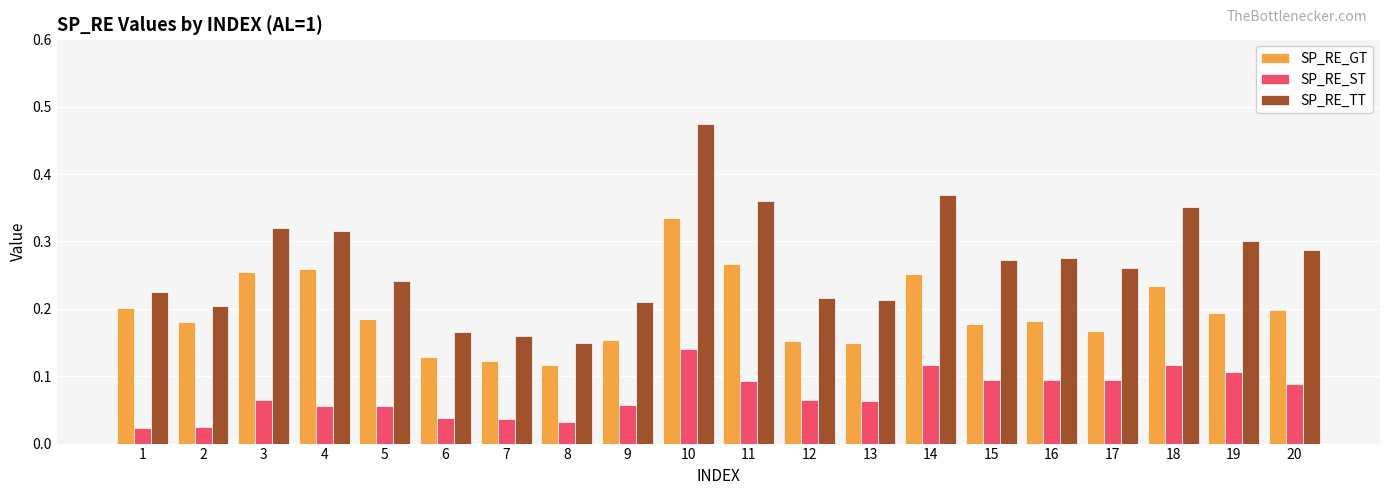

The value of SP_RE_ST at 17 is 0.1. True or false?

True